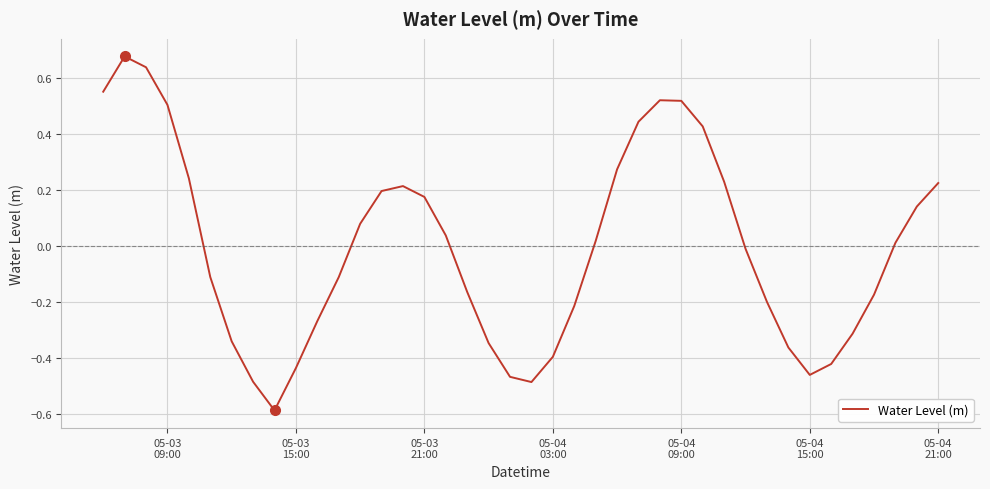

What is the smallest value displayed?

-0.6